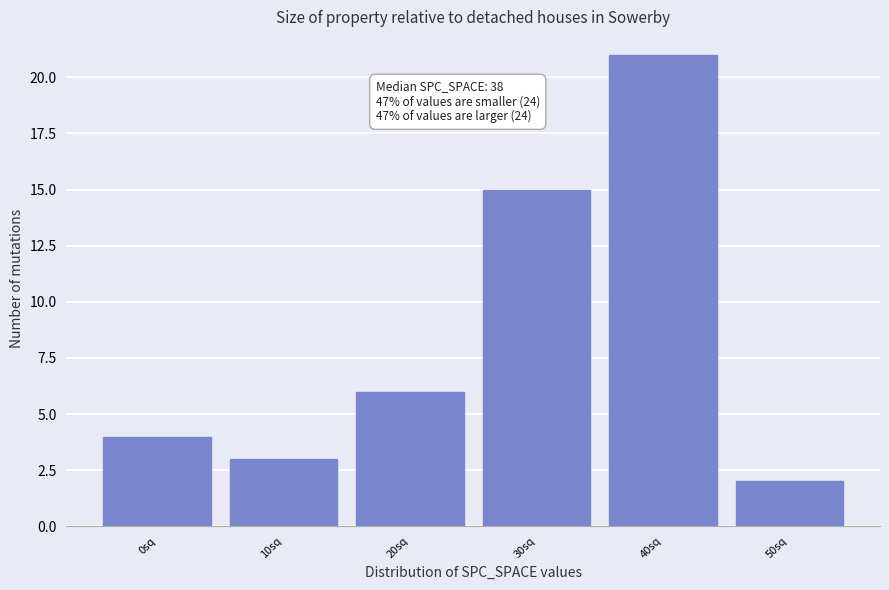

Reading left to right, extract all data points from this chart.

0sq=4	10sq=3	20sq=6	30sq=15	40sq=21	50sq=2